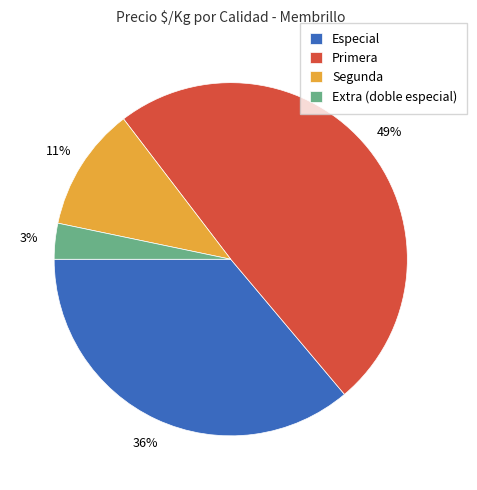

Which slice is the largest?

Primera